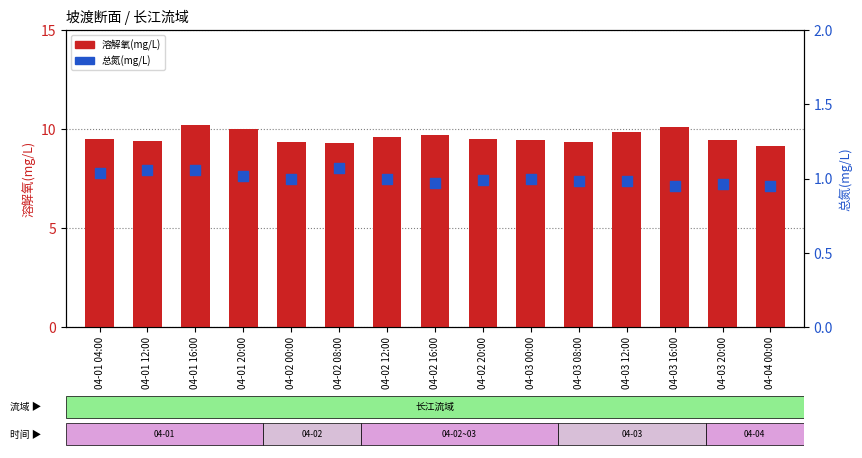

At how many categories does at least one series exceed 4?

15